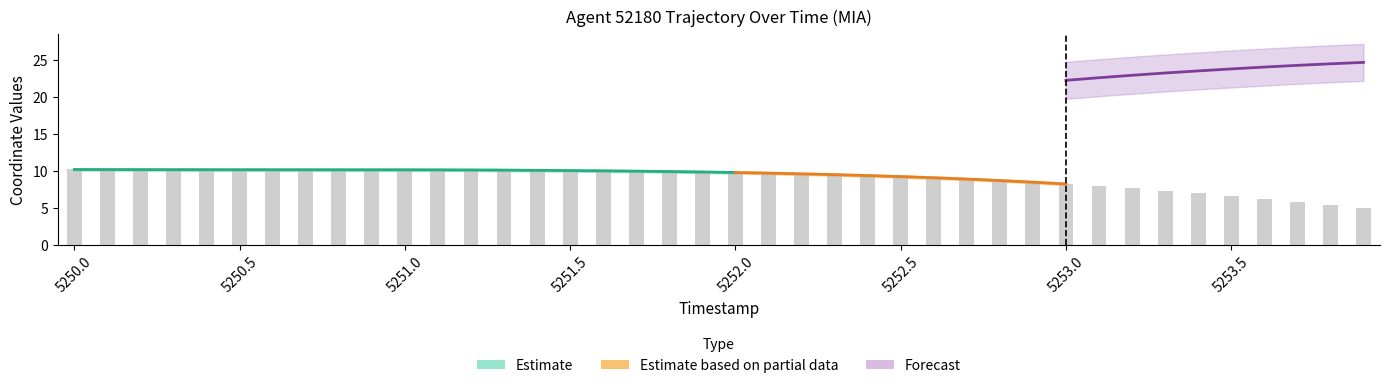

Approximately how many times larger is the value at 5252.4 compared to 5252.6?

1.0